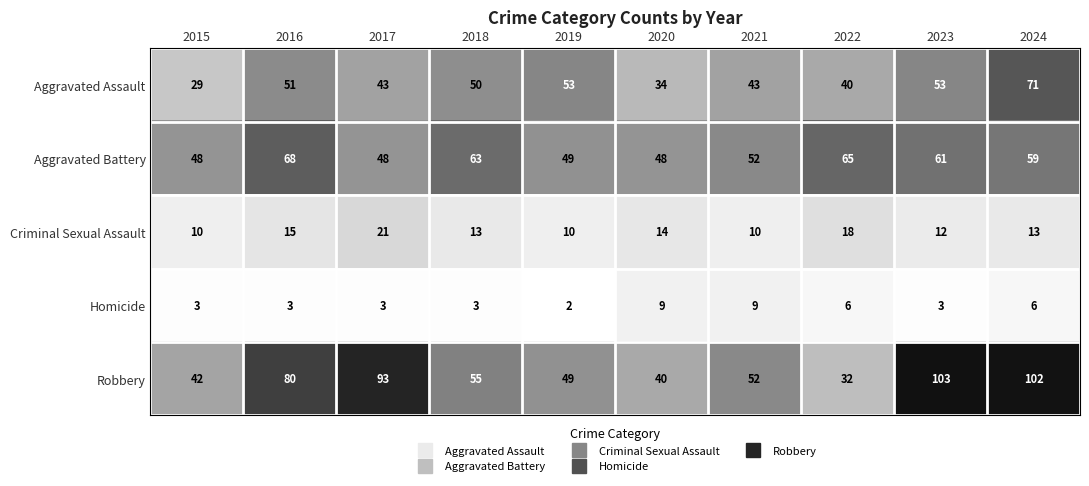

How many Homicide values are between 3 and 6?

7